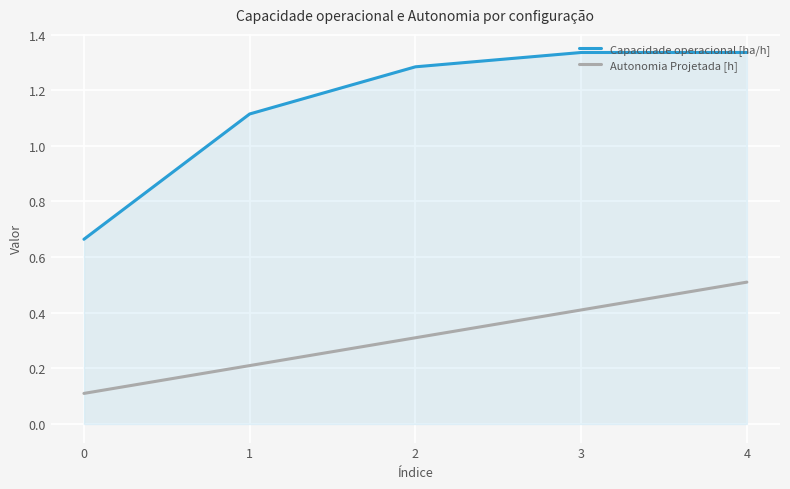

True or false: Autonomia Projetada [h] and Capacidade operacional [ha/h] intersect in this chart.

False